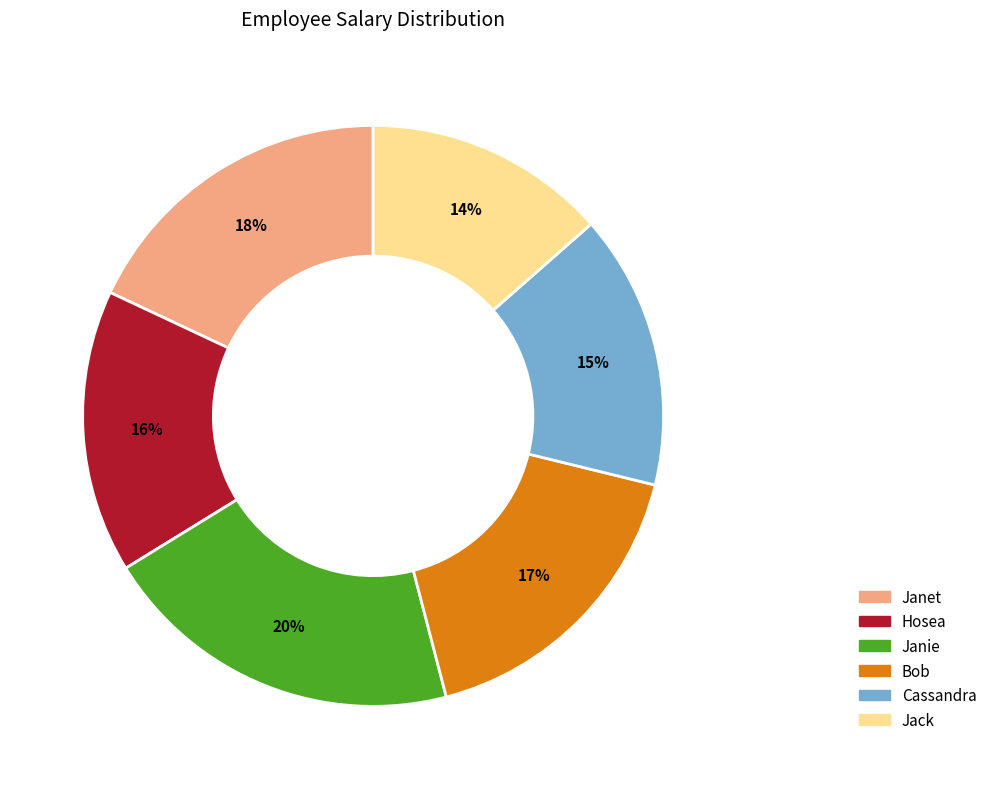

To the nearest percent, what is the combined percentage of Bob and Janet?

35%